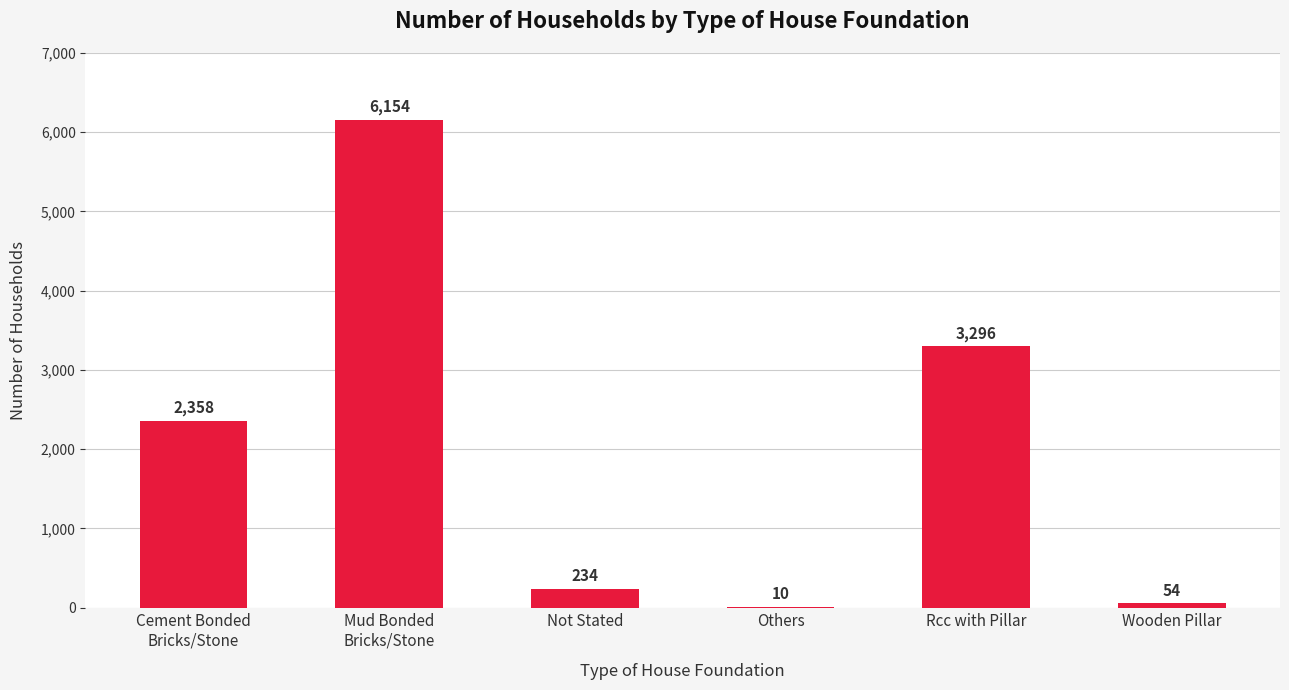

Where is the data nearest to the value 3082?

Rcc with Pillar